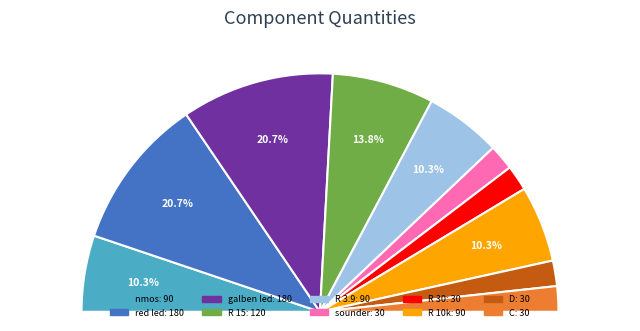

Is there a majority slice in this chart?

No